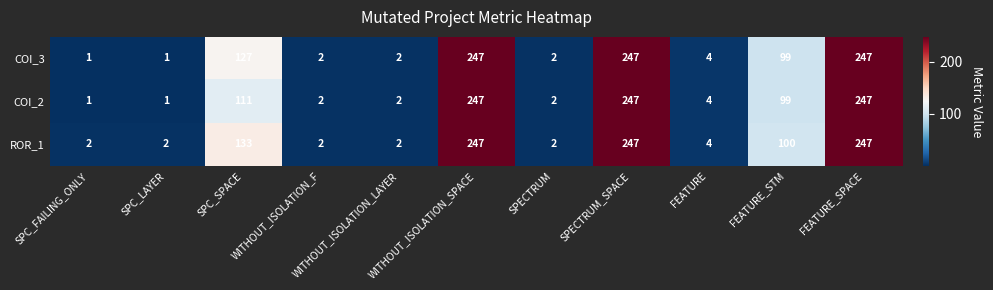

Read the COI_2 value at SPECTRUM_SPACE, to the nearest 5.

245